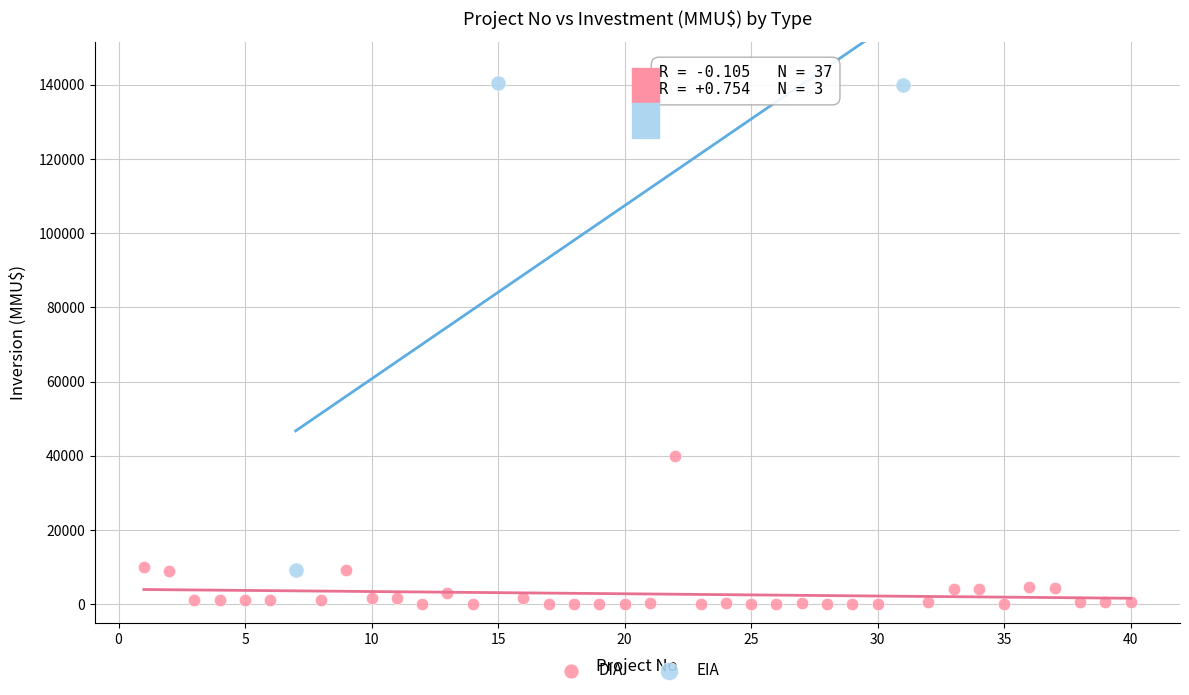

Which series has the widest spread of Y values?

EIA